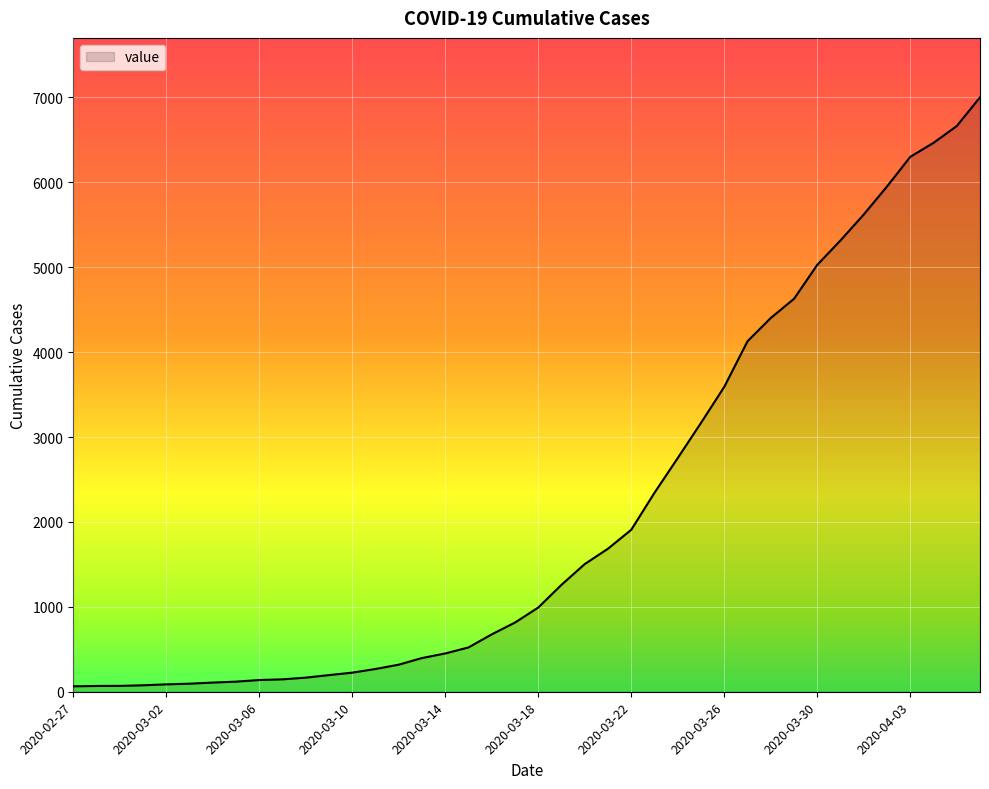

What is the sum of all values?

85712